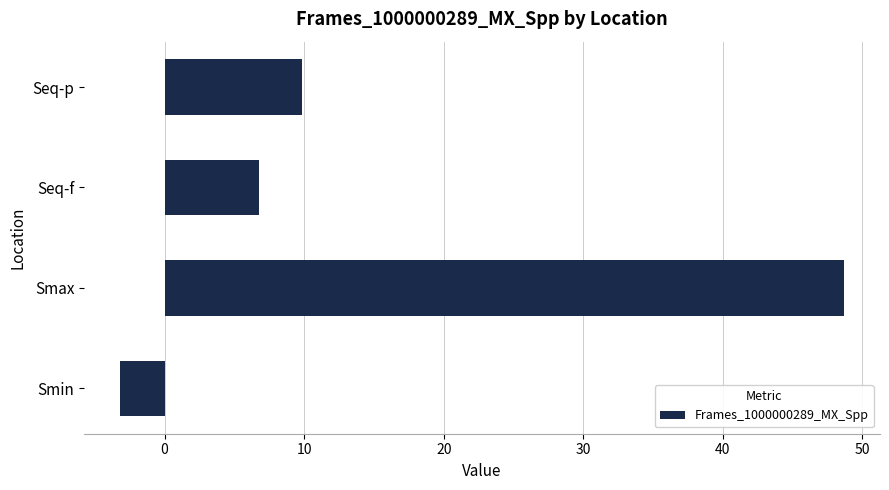

At which category does the chart reach its minimum across all series?

Smin